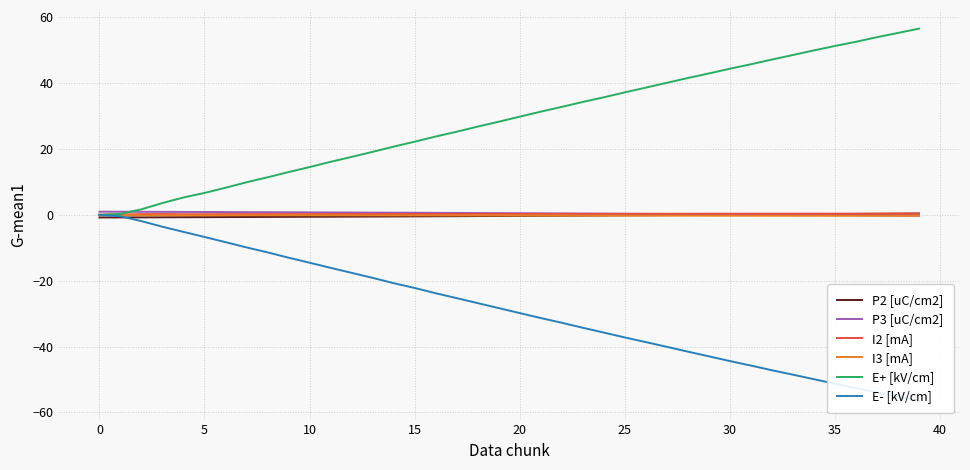

At which category does the chart reach its peak across all series?

39